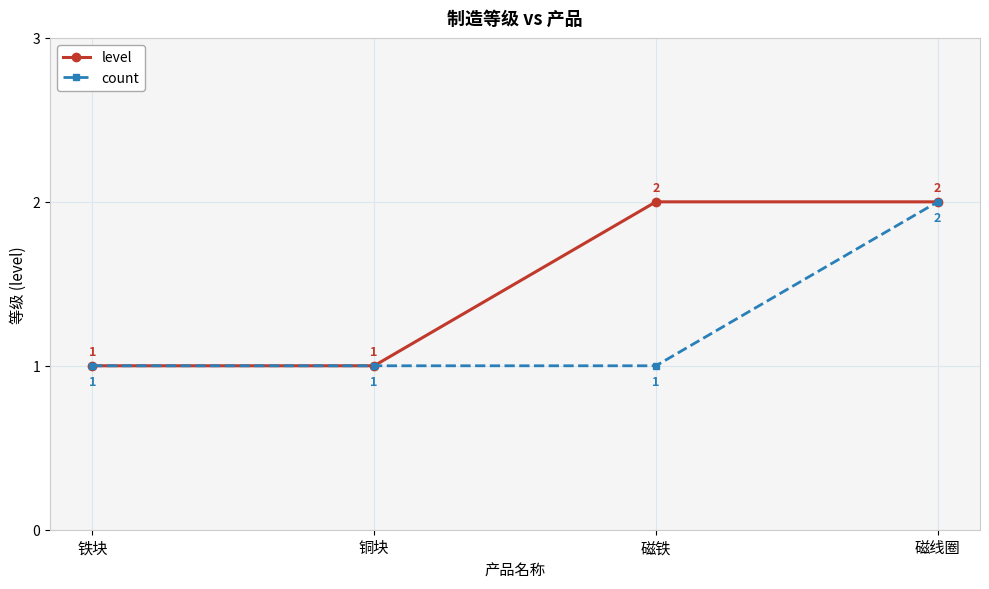

The count series shows 2 at 磁铁. True or false?

False